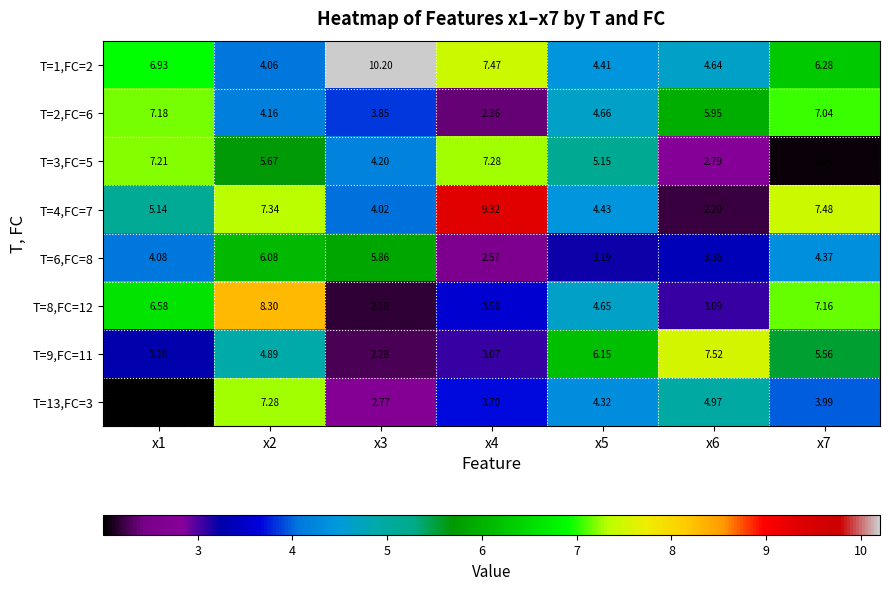

Is the value of T=3,FC=5 at x5 greater than the value of T=4,FC=7 at x5?

Yes